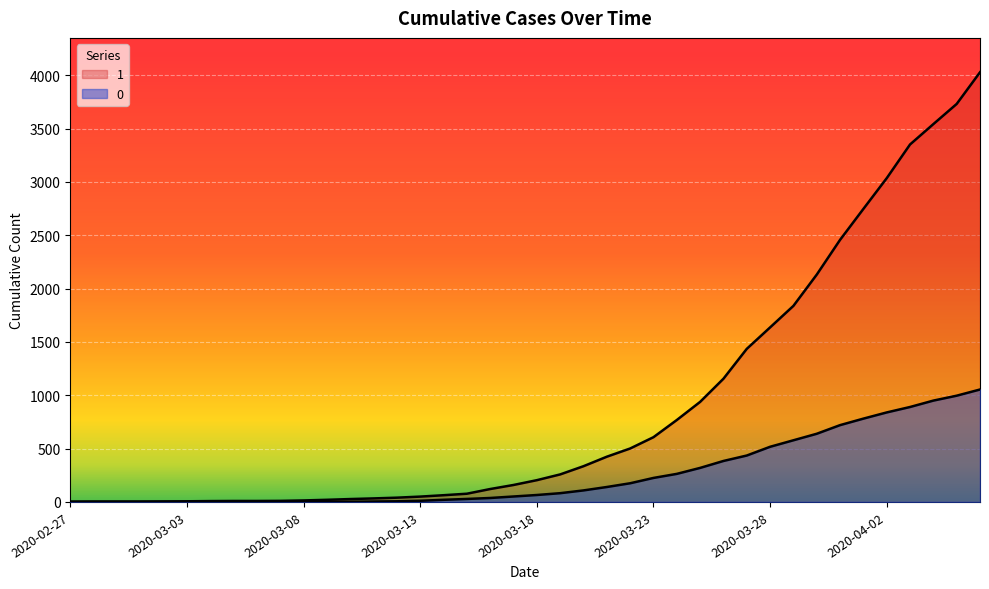

List the series in order of their overall mean, highest first.

1, 0